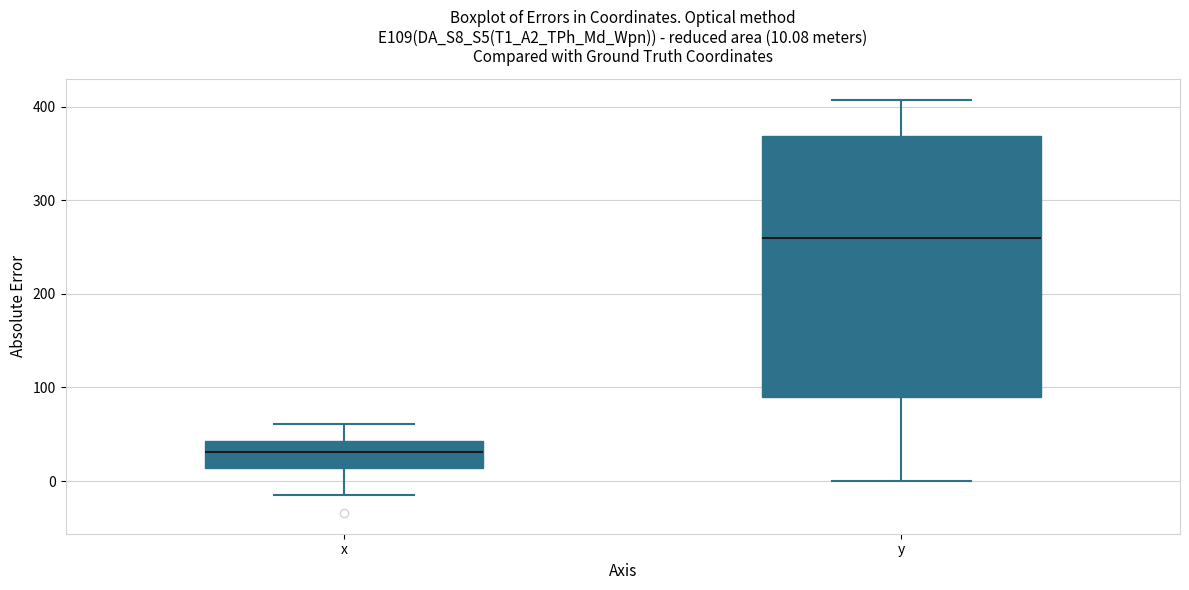

Which box's median line is the highest?

y